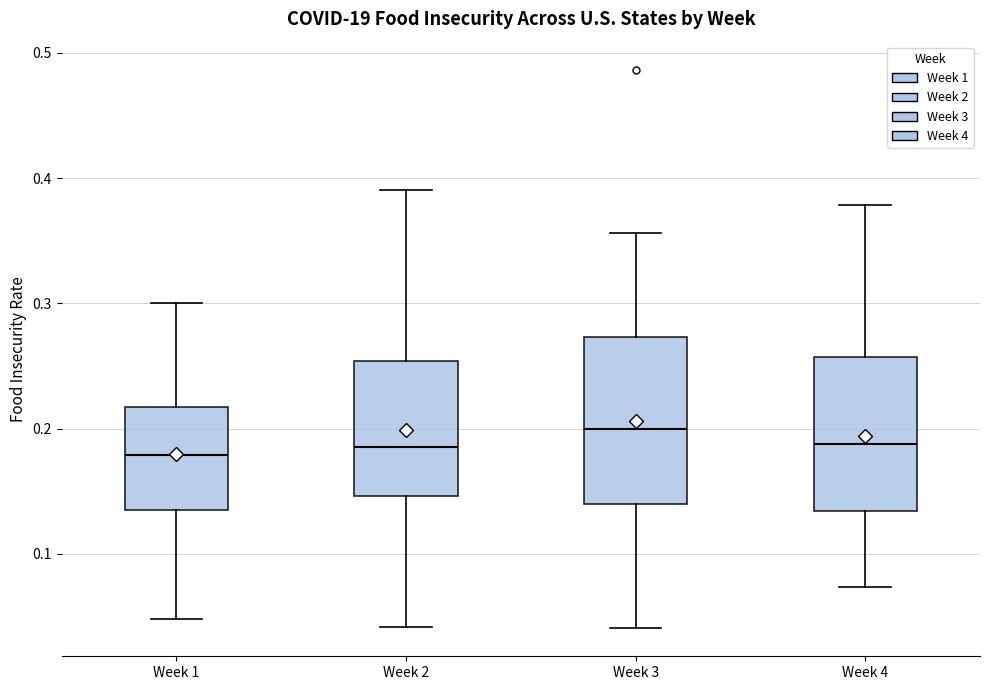

Where does the median line of the box for Week 1 sit on the y-axis? The values are not printed on the chart, so give them approximately, as read against the axis.

0.18